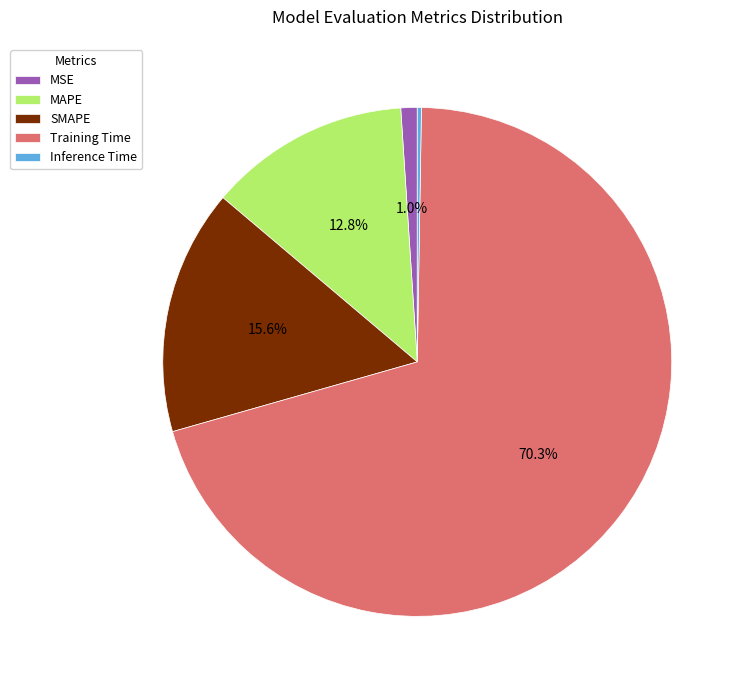

How much of the chart is everything except MAPE?

87.2%